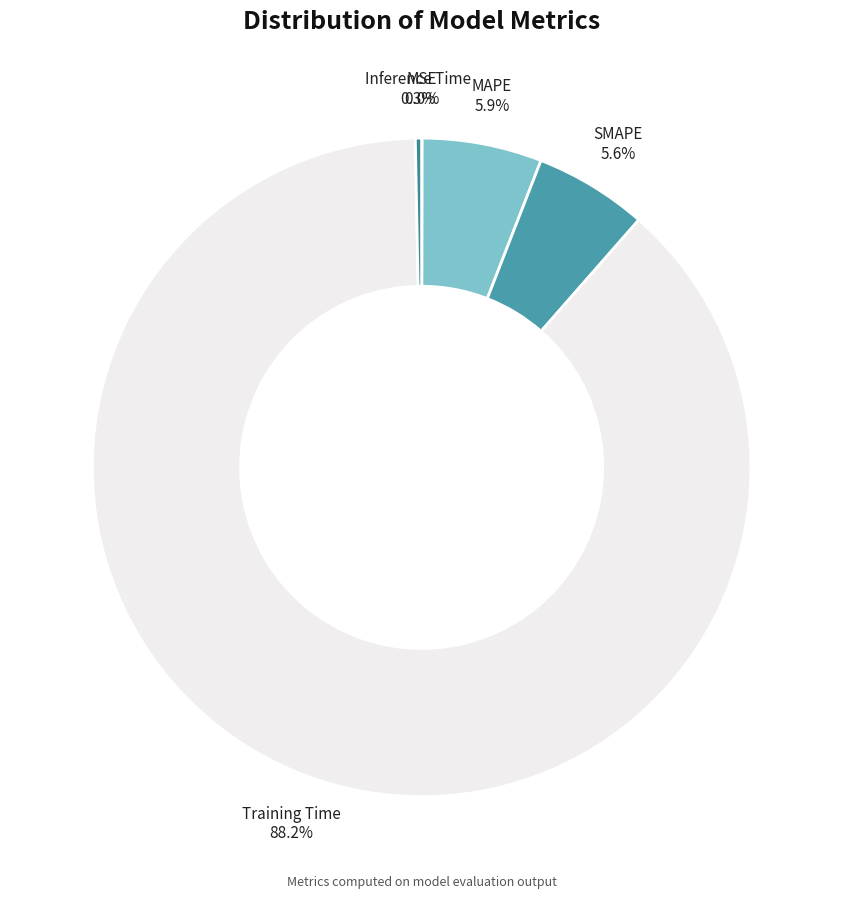

What percentage do Training Time and Inference Time together represent?

88.5%